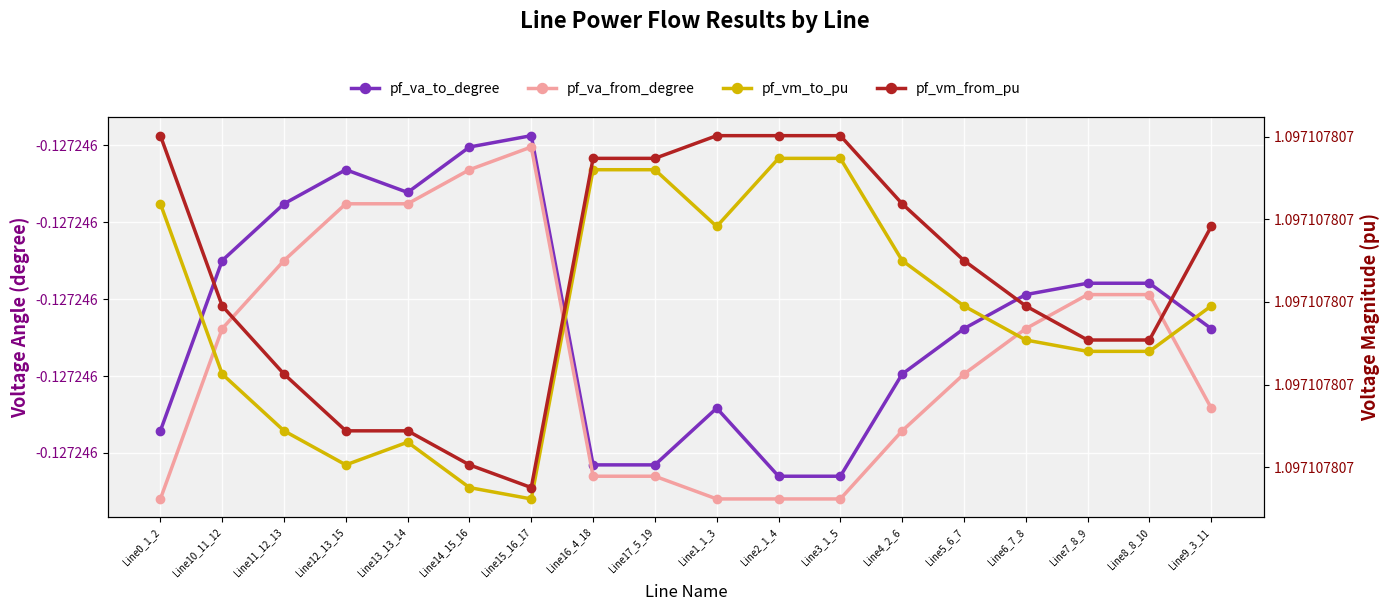

True or false: pf_vm_to_pu and pf_va_from_degree intersect in this chart.

False